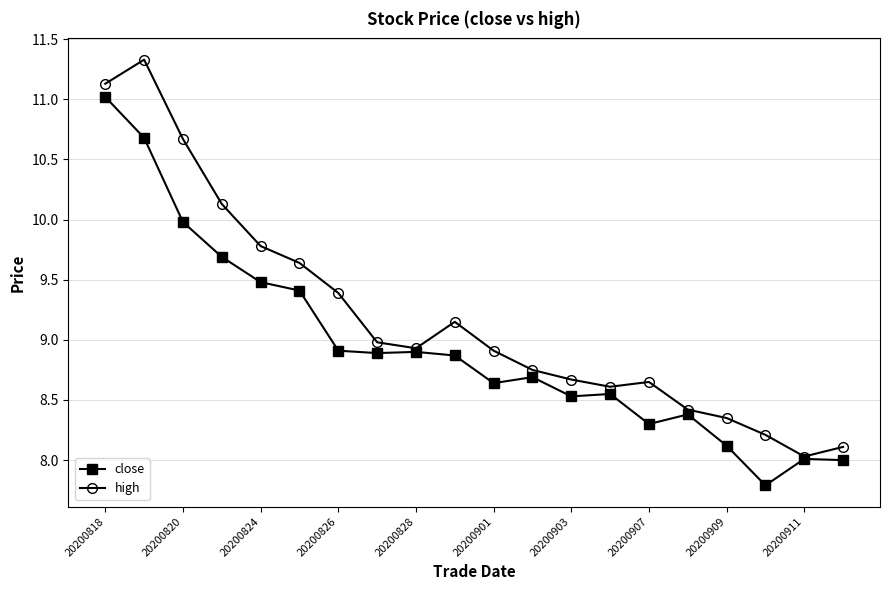

What are all the series names shown in the legend?

close, high